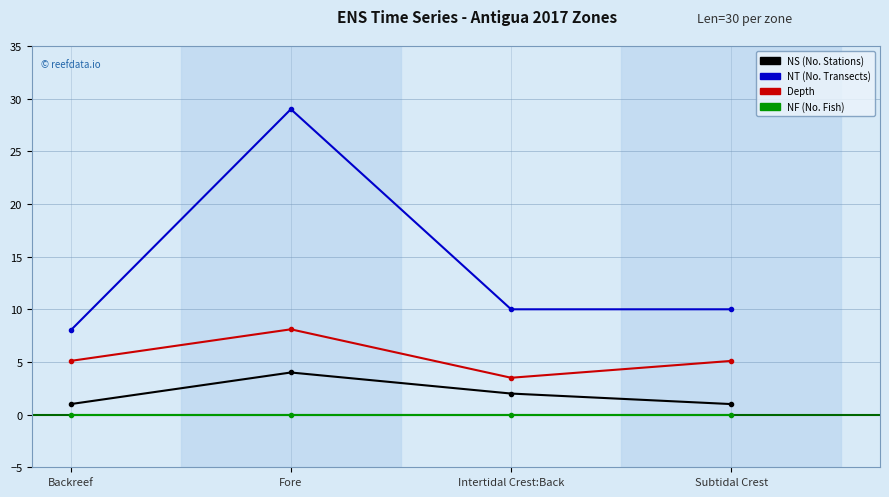

At which category is the sum across all series the highest?

Fore